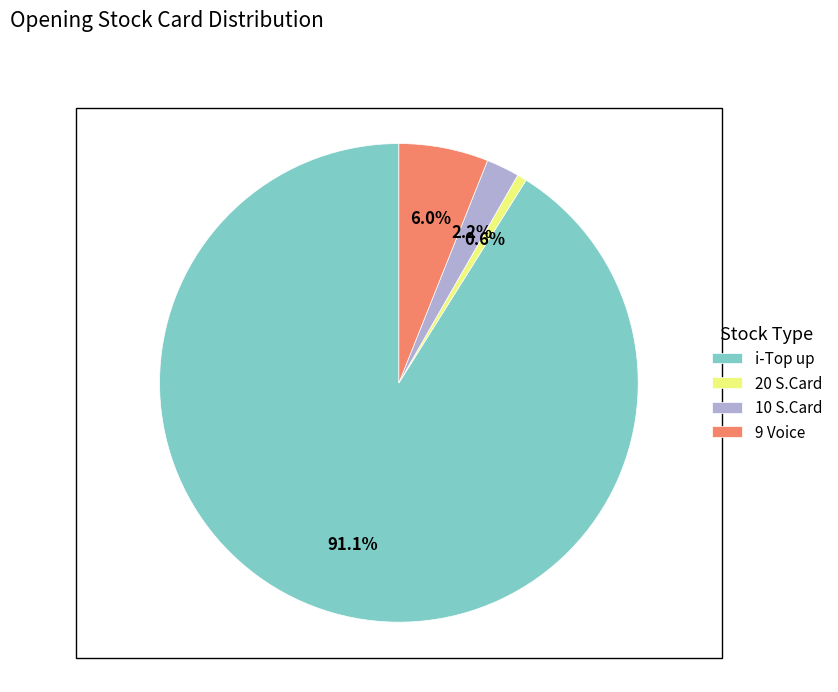

Rank the categories by value from lowest to highest.

20 S.Card, 10 S.Card, 9 Voice, i-Top up